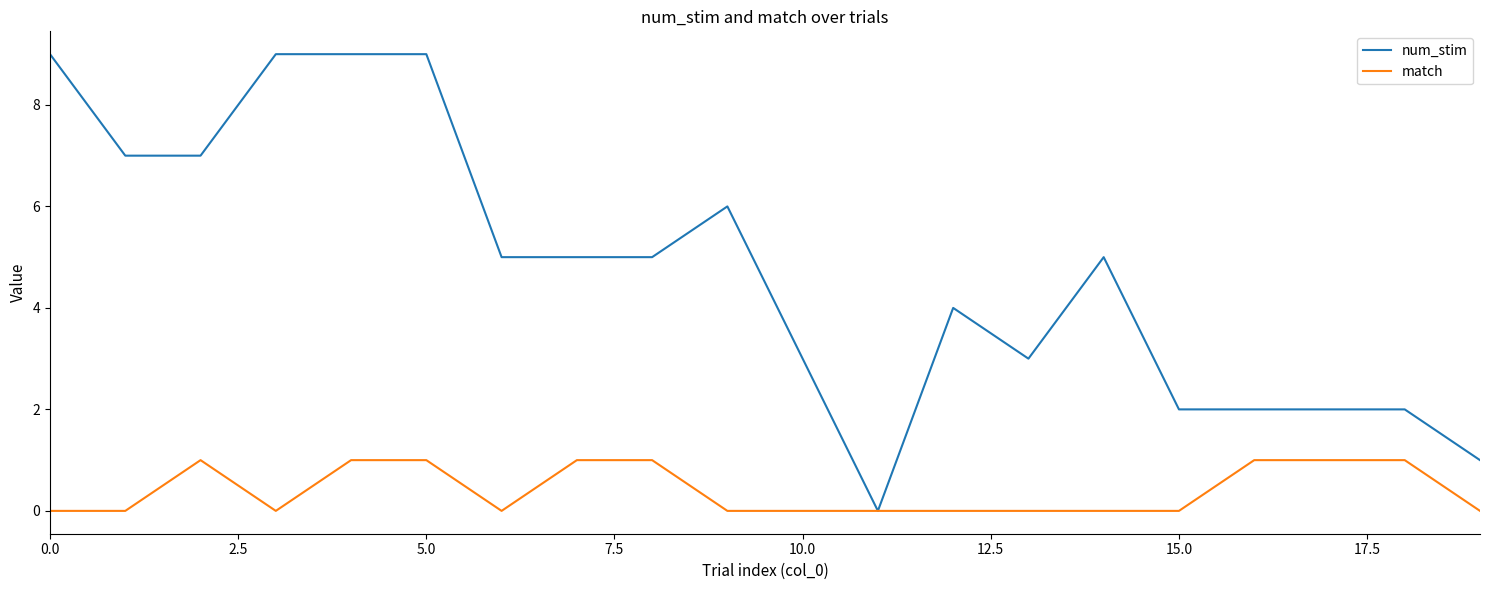

How many positive values does the num_stim series have?

19